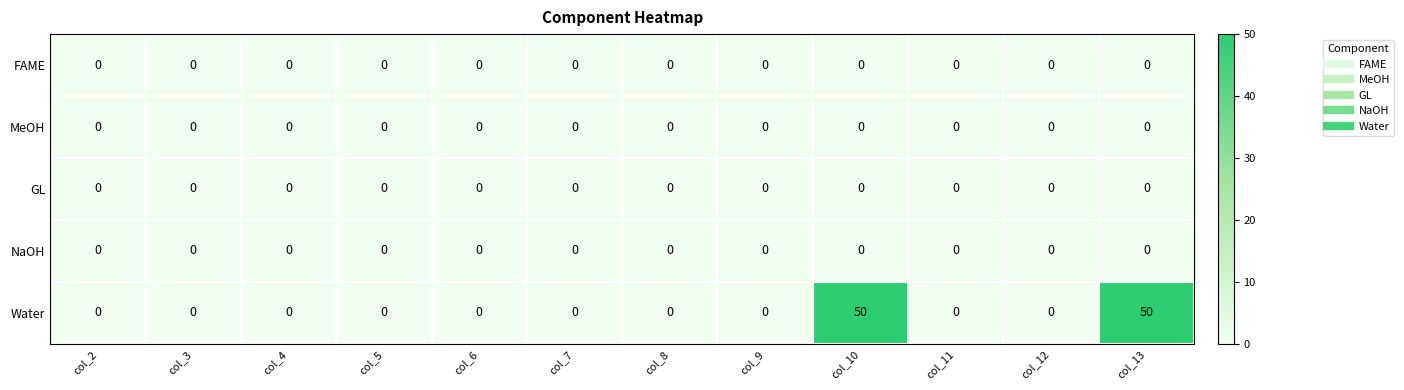

What is the difference between the second highest and minimum values in the Water series?

50